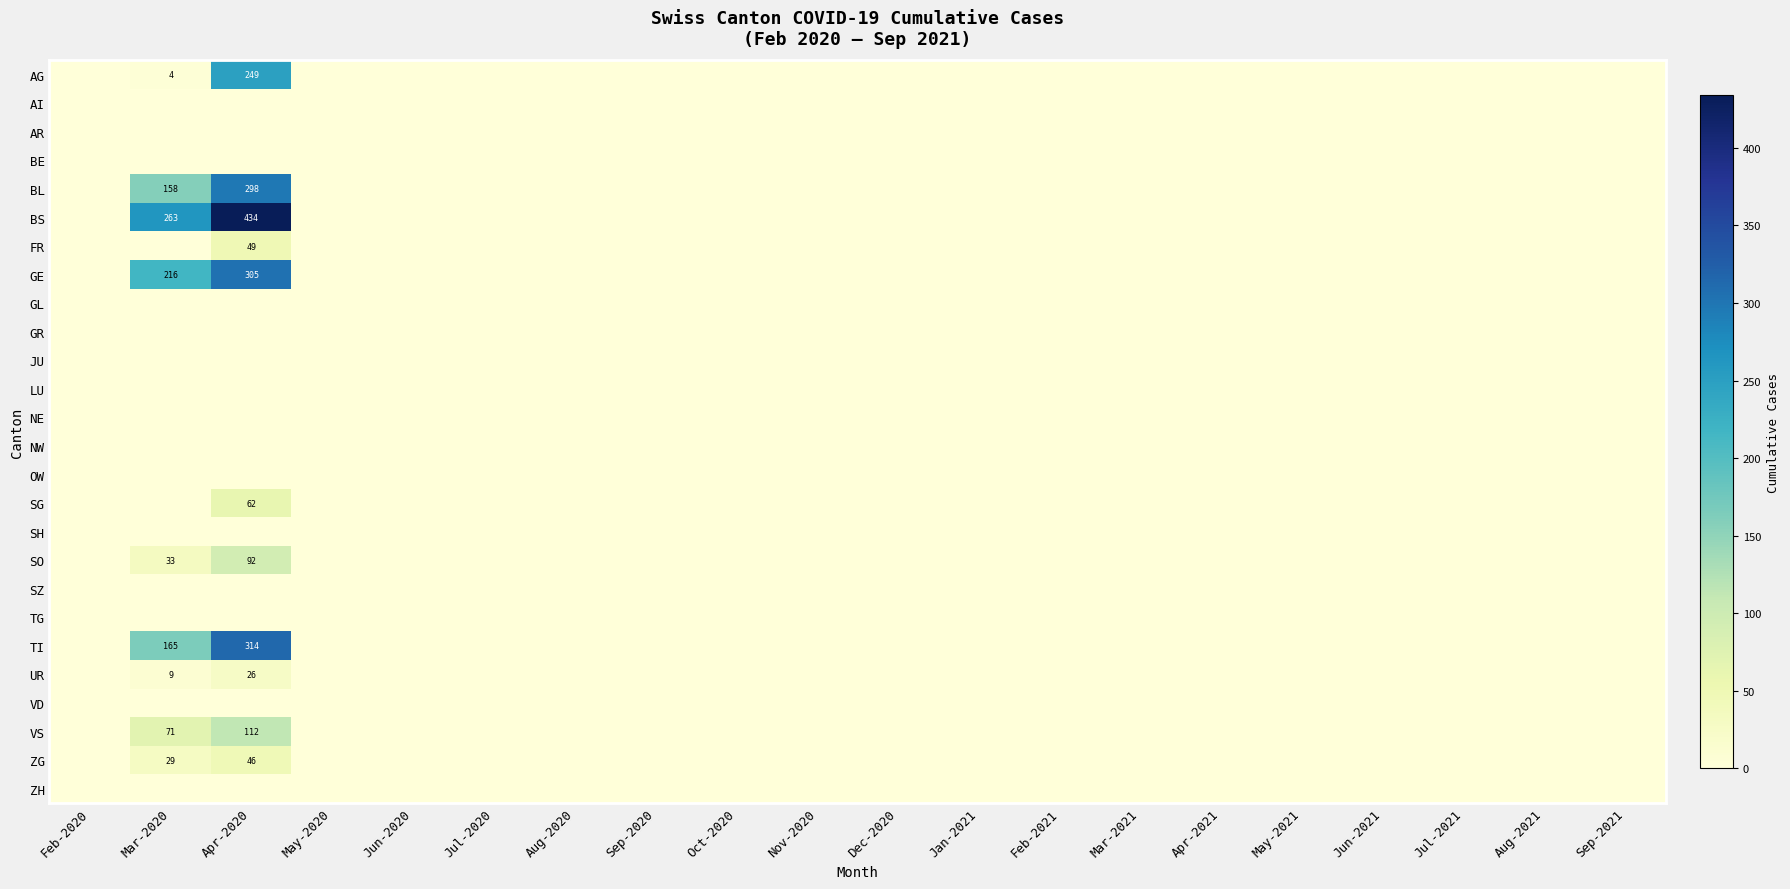

Which series has the widest spread of values?

BS